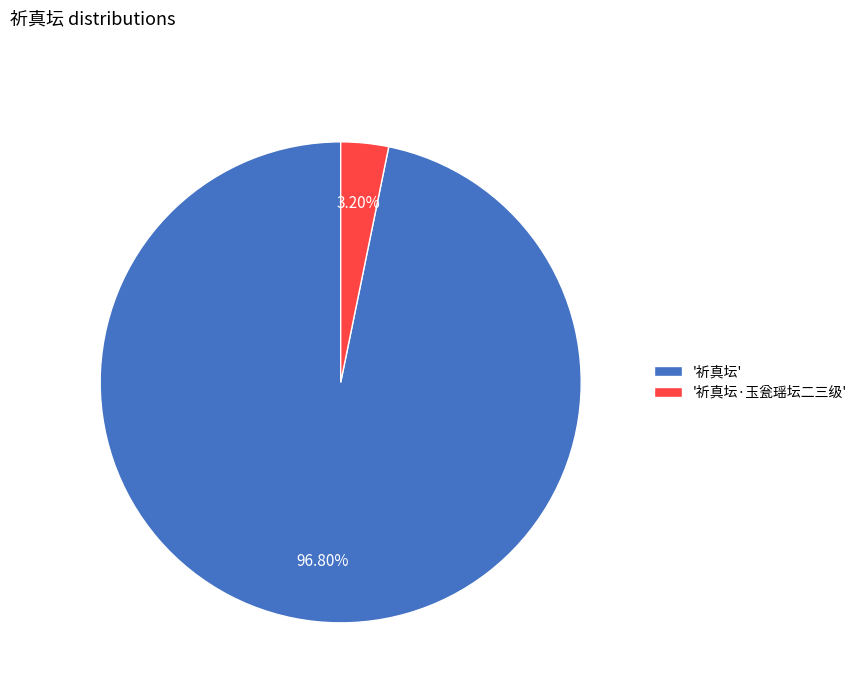

Which category has the smallest portion of the pie?

'祈真坛·玉瓮瑶坛二三级'